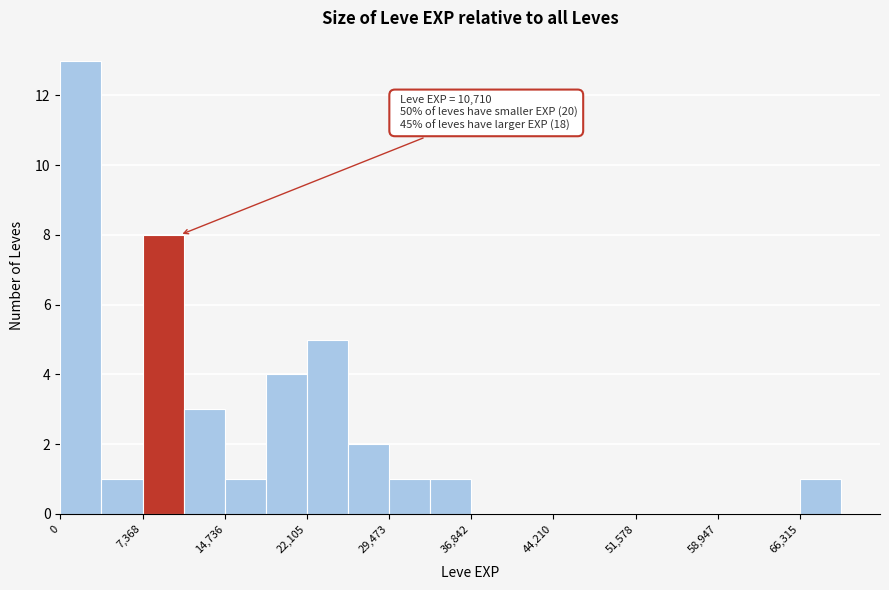

Around what value on the x-axis is the tallest bar? Give the approximate position of its centre, as read against the axis.

2000